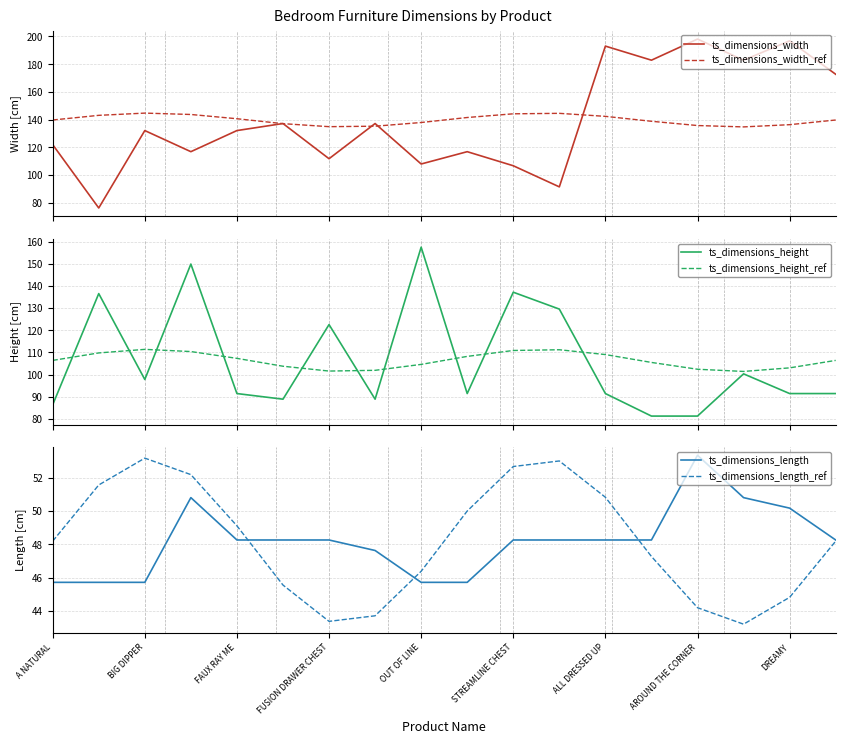

True or false: ts_dimensions_height_ref and ts_dimensions_height intersect in this chart.

True